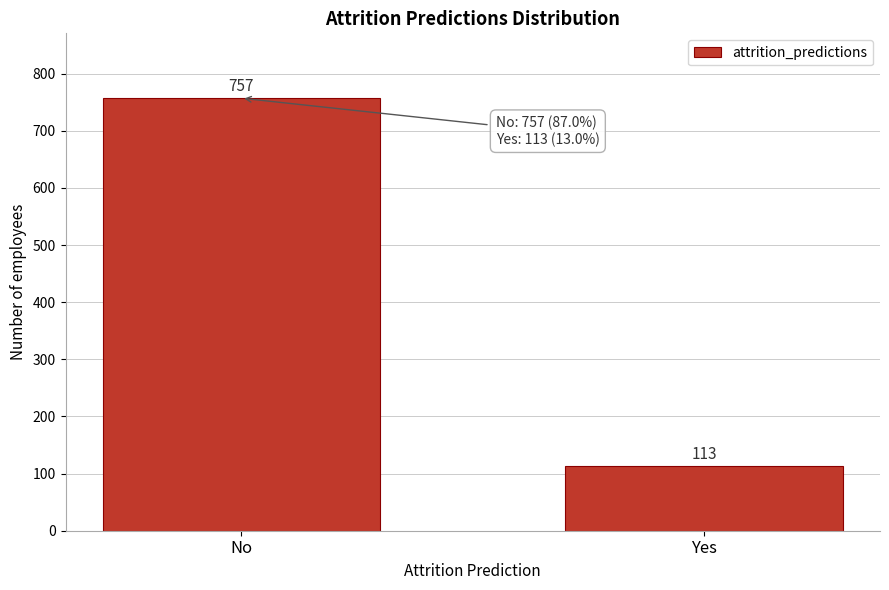

Reading left to right, extract all data points from this chart.

No=757	Yes=113